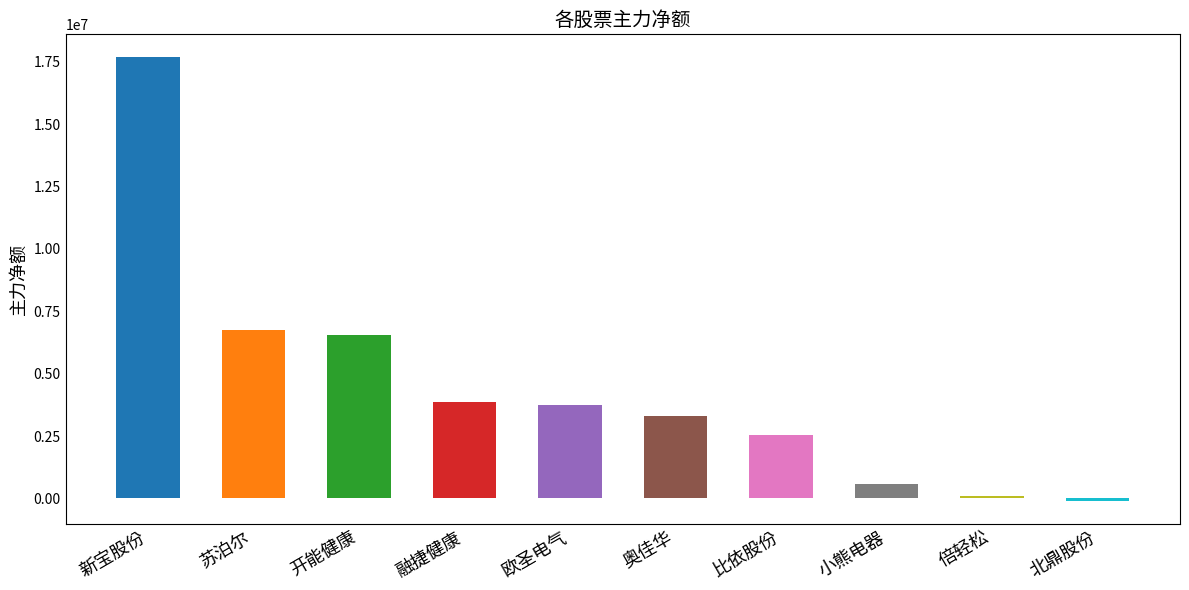

Read the value at 倍轻松.

78436